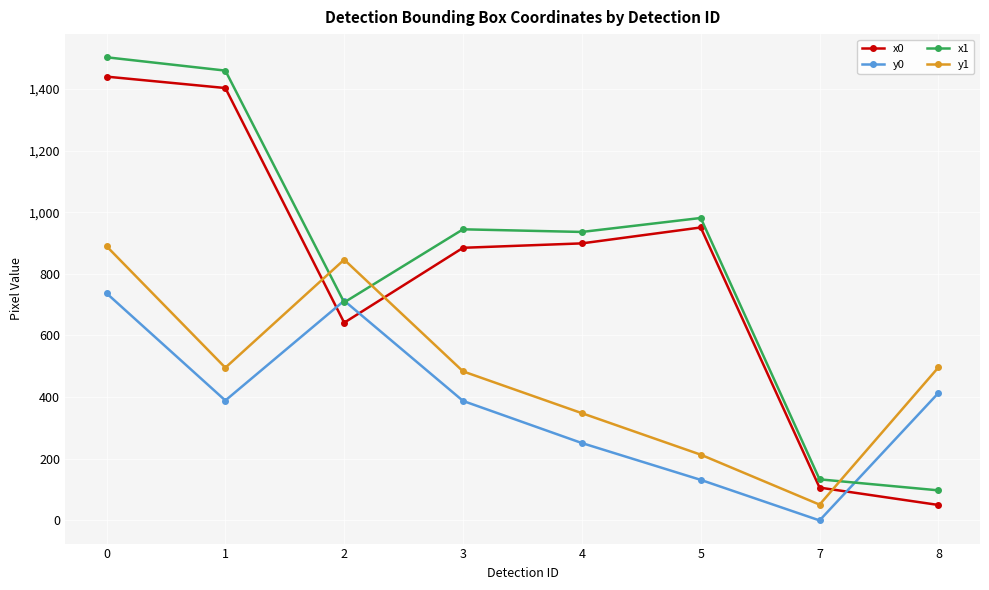

What are all the series names shown in the legend?

x0, y0, x1, y1